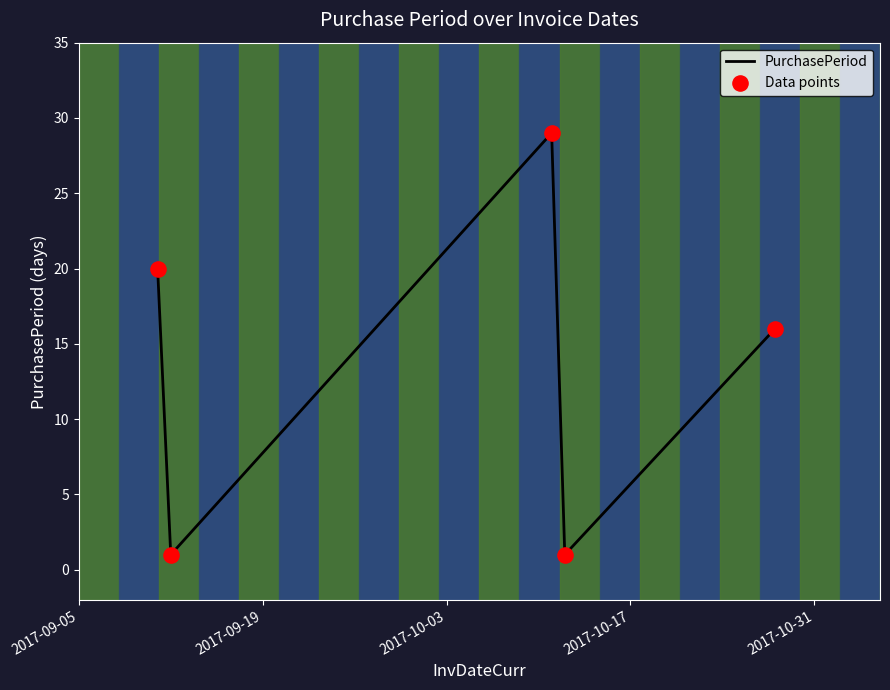

What is the average value?

13